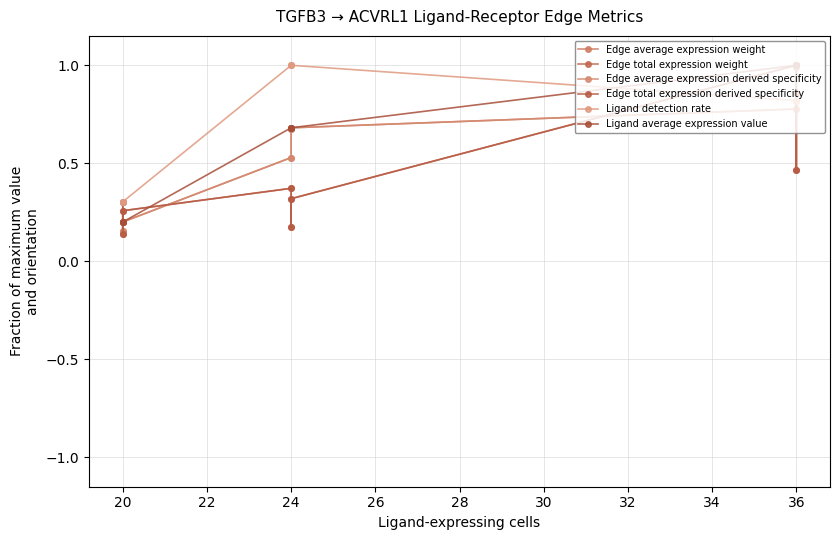

Which series has the largest total across all categories?

Ligand detection rate